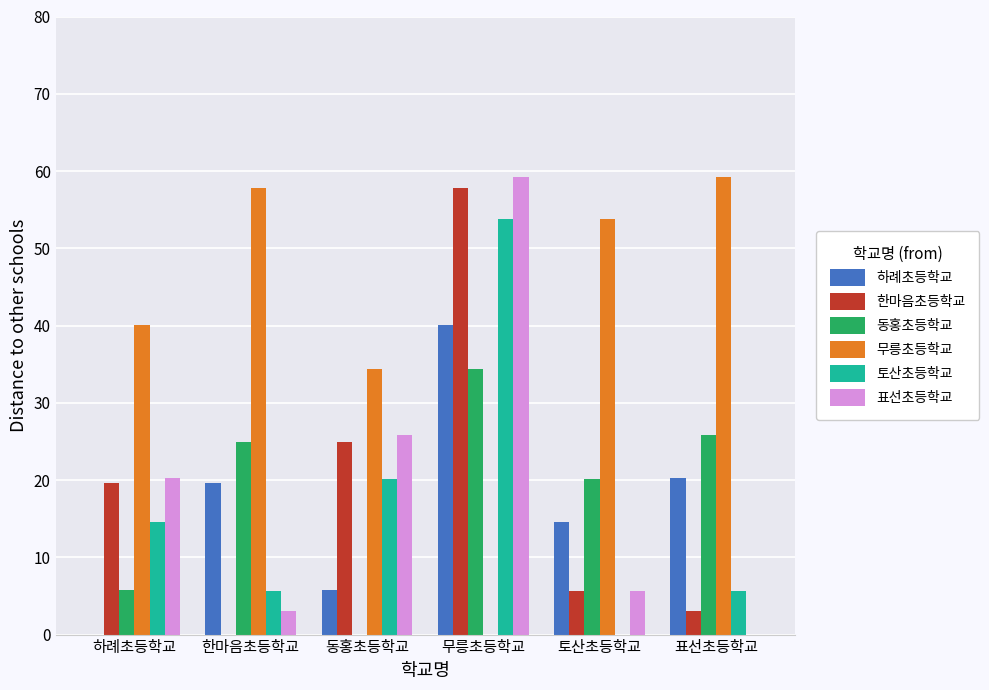

What is the sum of all 동홍초등학교 values?

111.0